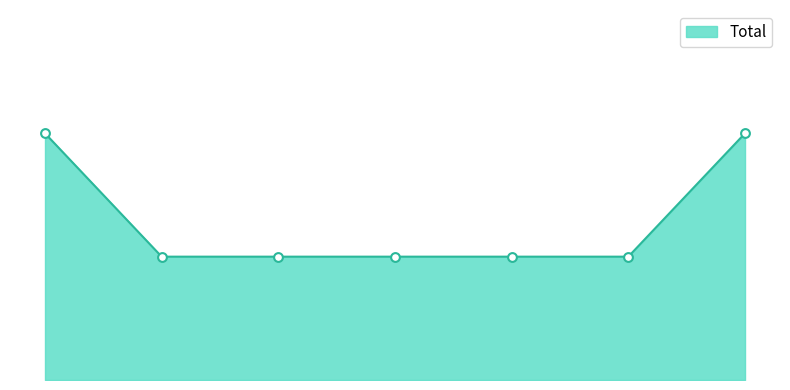

Is this an area chart (filled region under the line)?

Yes